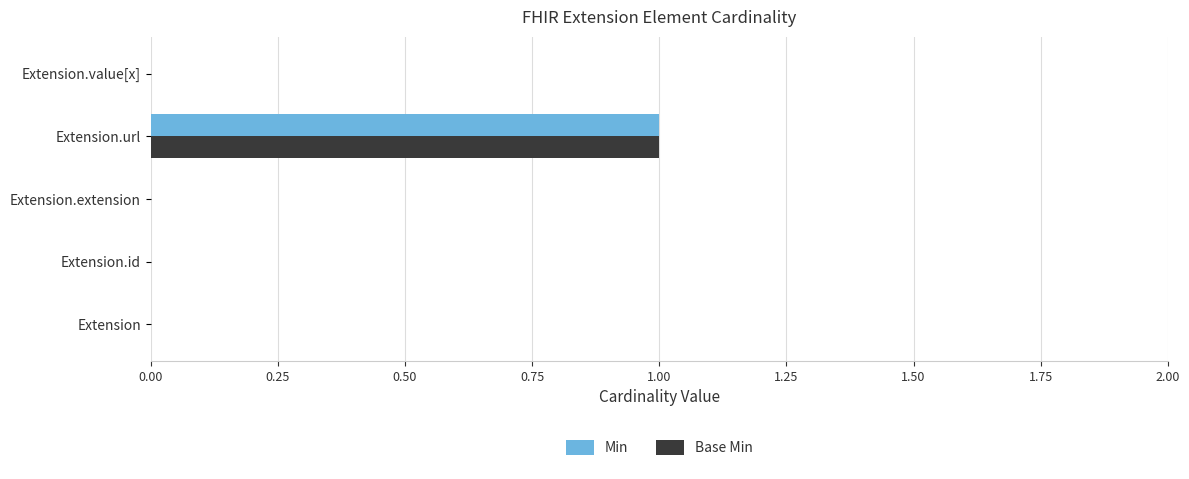

At which category is the sum across all series the highest?

Extension.url